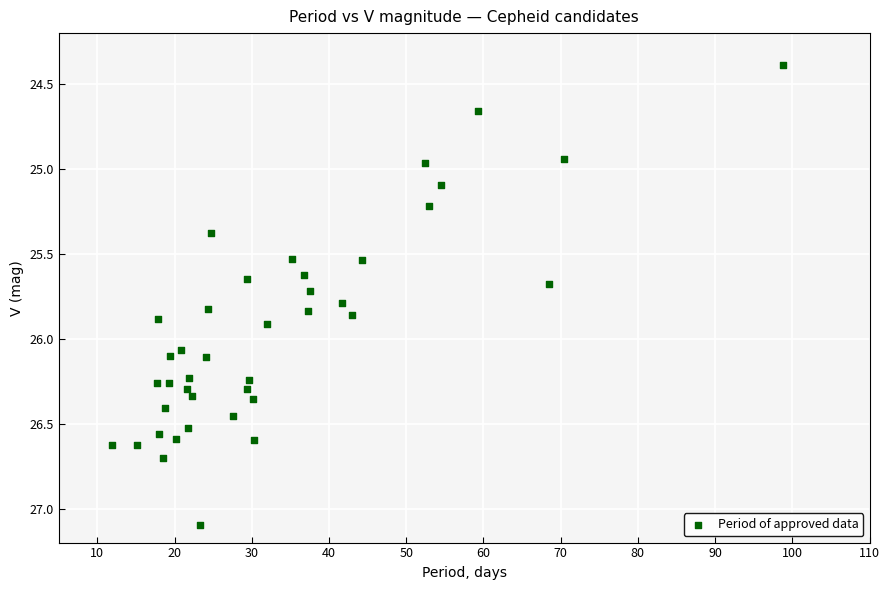

What is the range of X values (max minus min)?

86.9